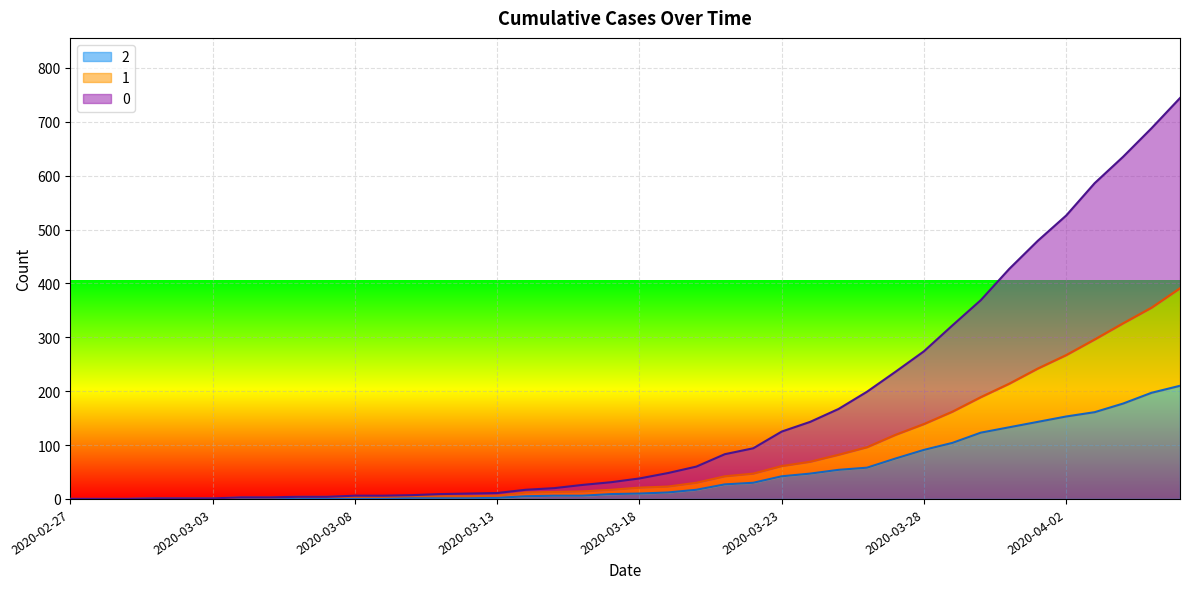

What position from the right is 2020-03-26?

12